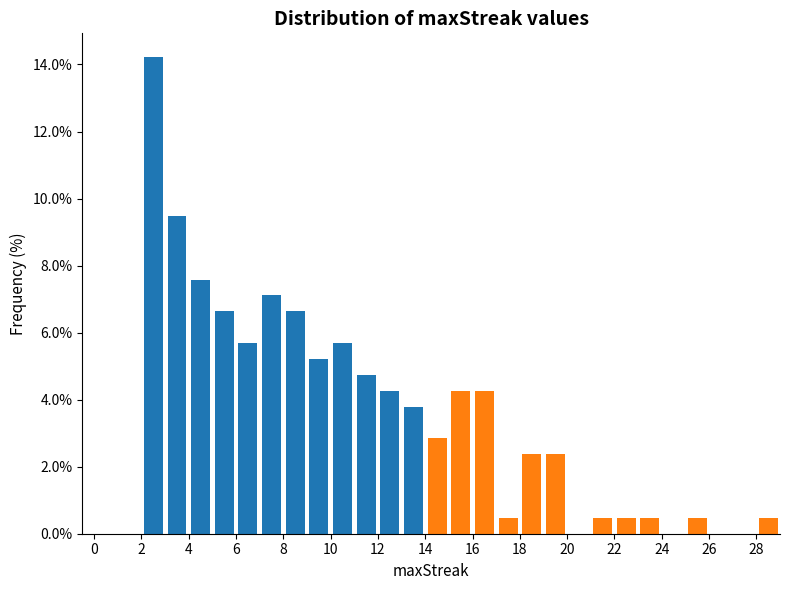

Over which range of the x-axis is the bar tallest?

2 to 3